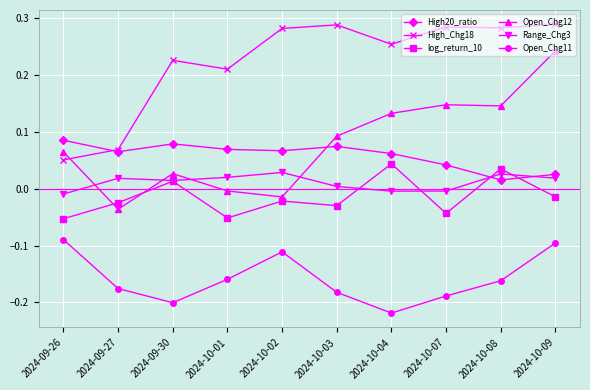

What are all the series names shown in the legend?

High20_ratio, High_Chg18, log_return_10, Open_Chg12, Range_Chg3, Open_Chg11